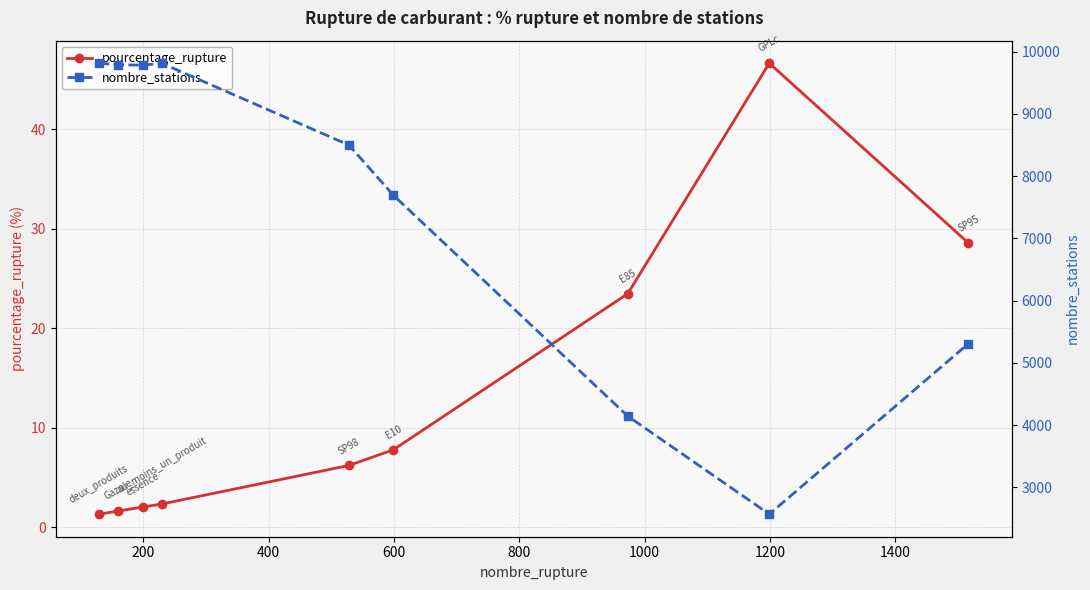

What is the maximum value for pourcentage_rupture?

46.6